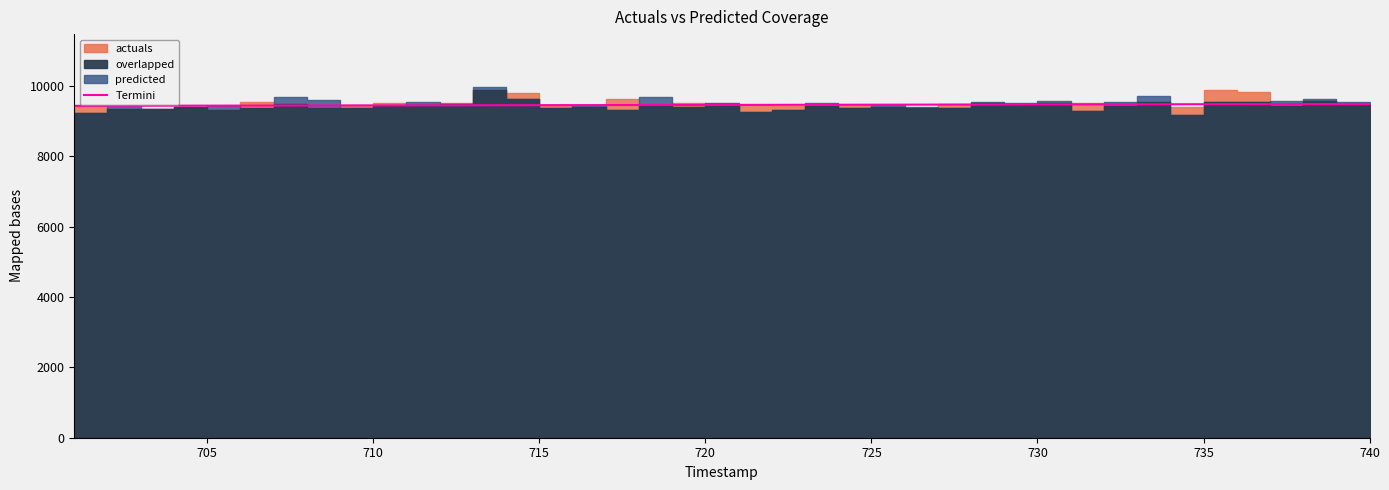

What is the sum of all values?

18923